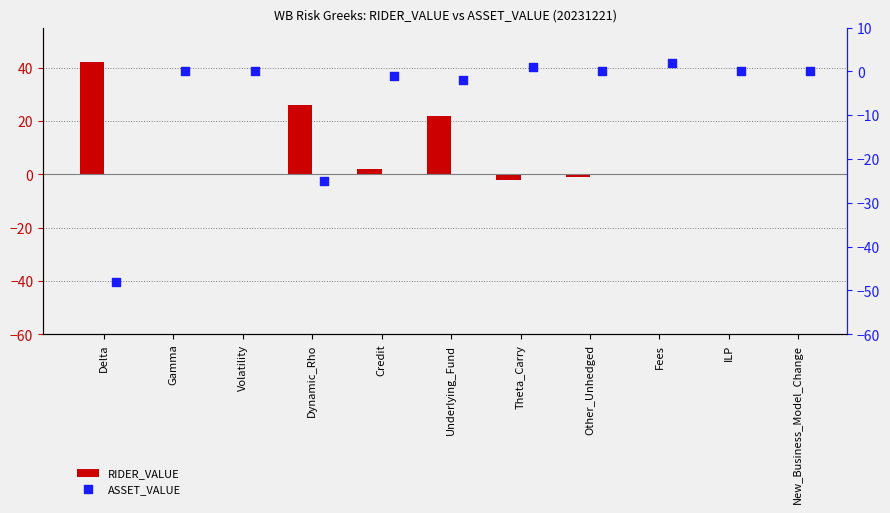

Which series has the widest spread of Y values?

ASSET_VALUE